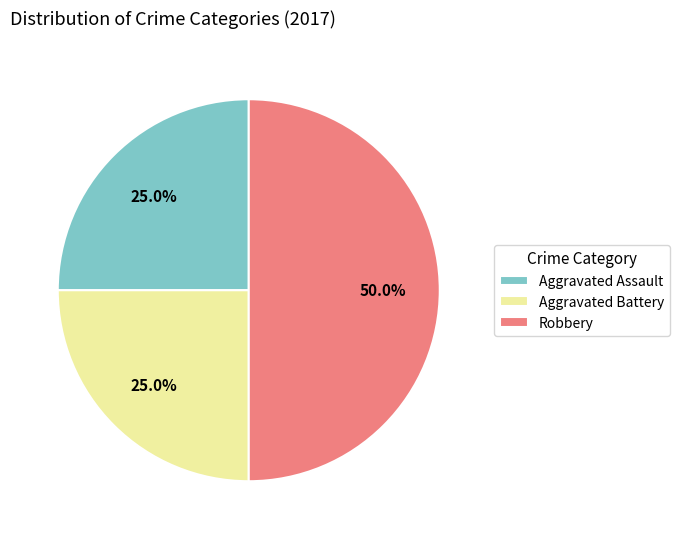

How much of the chart is everything except Robbery?

50.0%